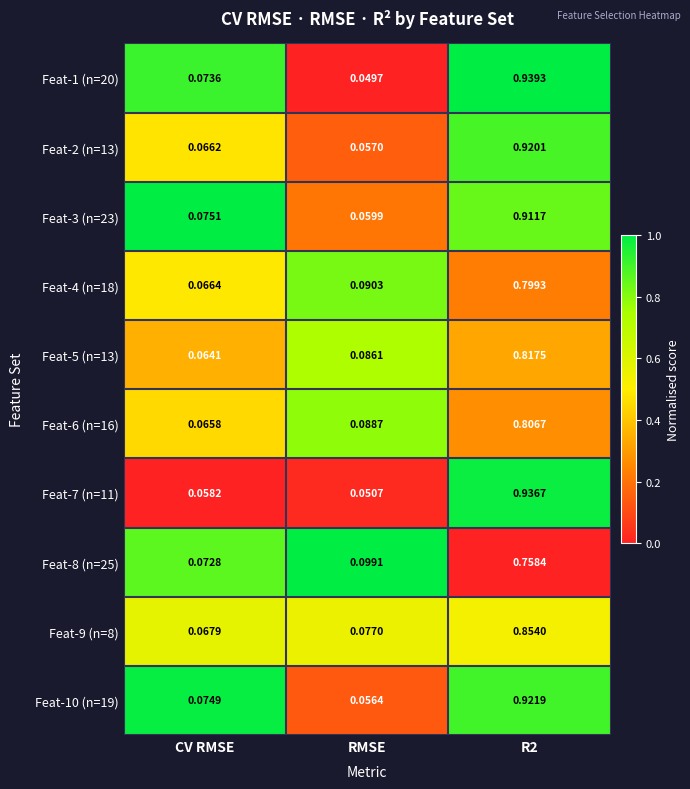

At which label does Feat-9 (n=8) reach its minimum?

CV RMSE